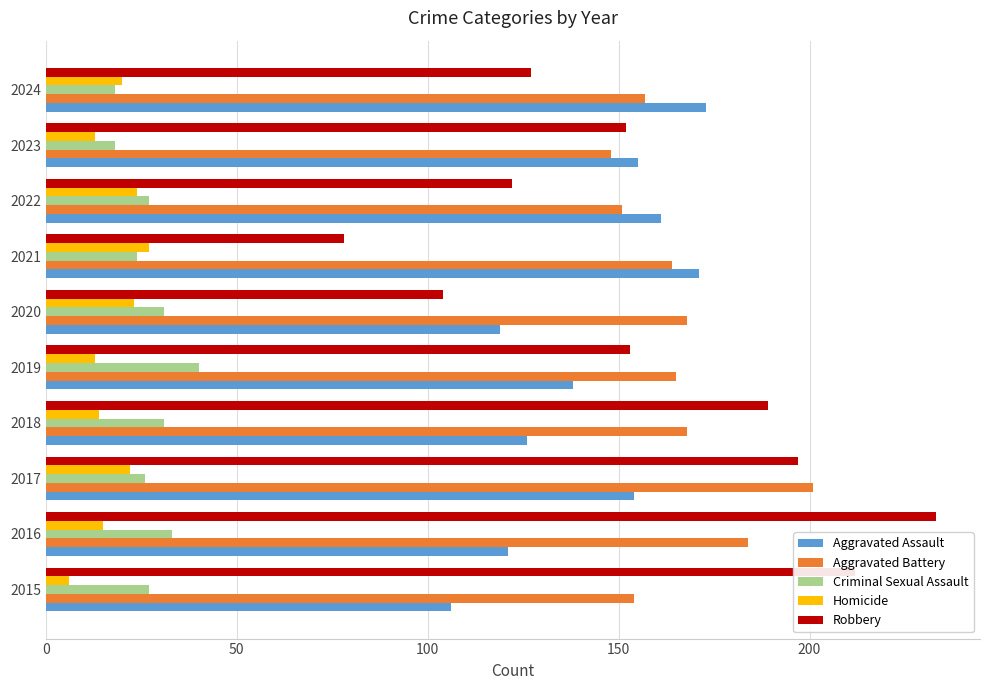

Is it true that Aggravated Assault equals 106 at 2015?

True